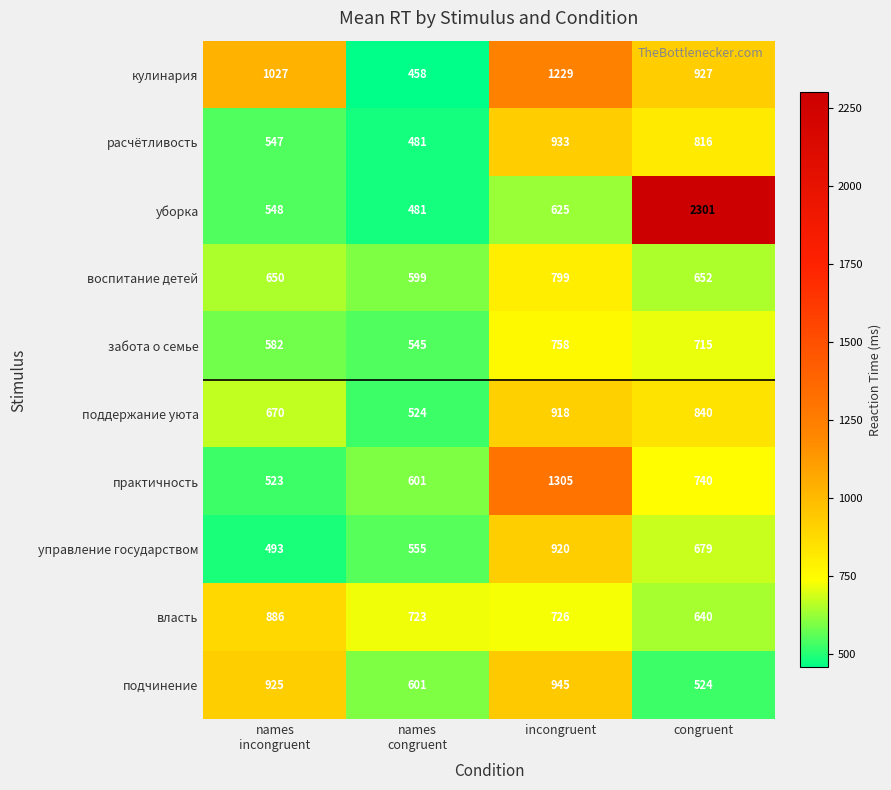

The value of кулинария at incongruent is 1229. True or false?

True